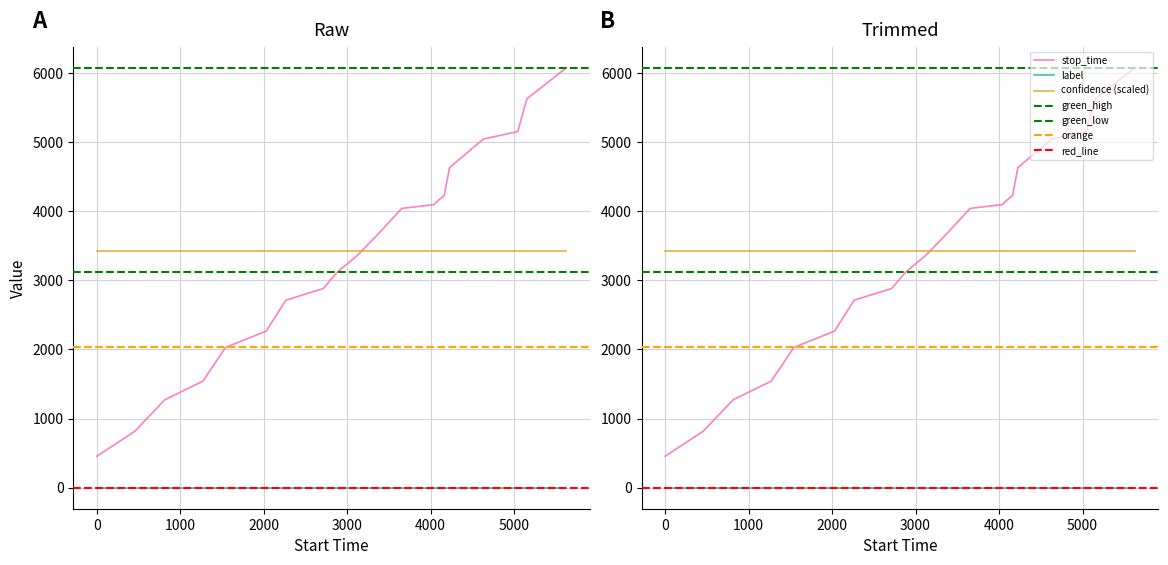

What is the value of the stop_time point at the 10th from the left?

3357.0